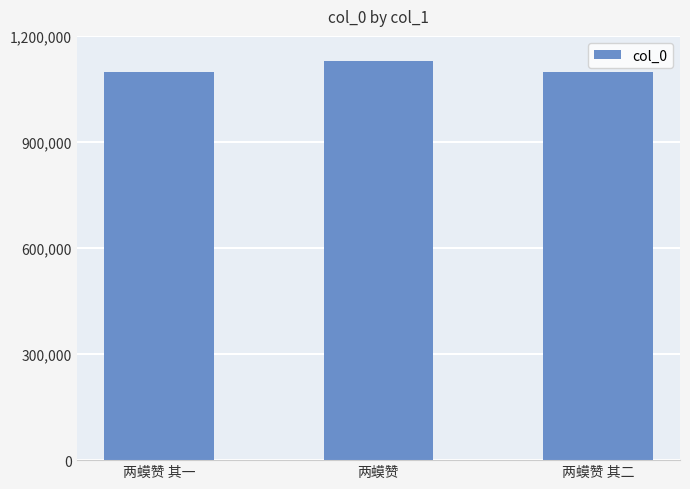

What is the sum of all values?

3323354